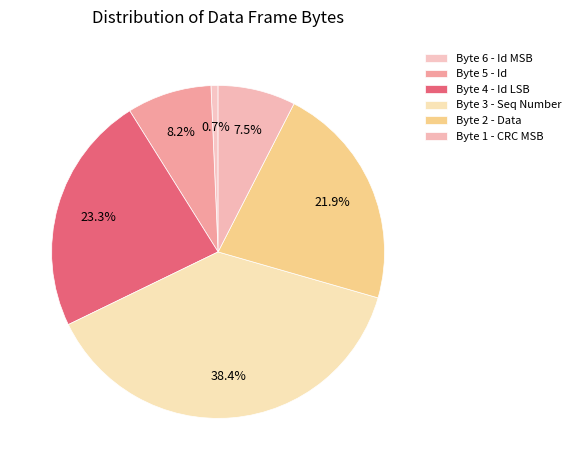

Does Byte 3 - Seq Number represent more than half of the total?

No